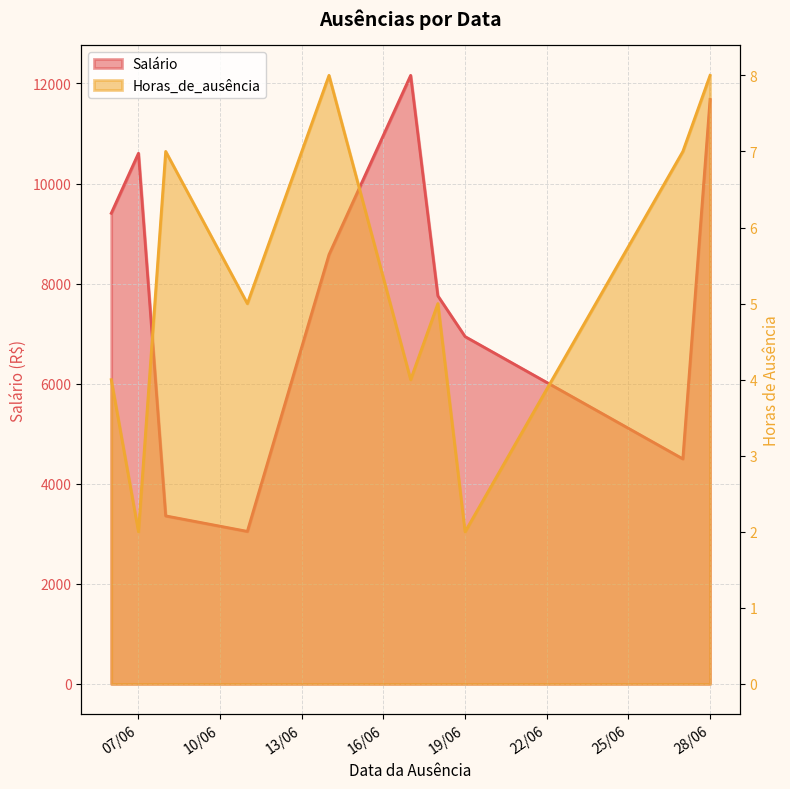

Rank the series by their average value, from highest to lowest.

Salário, Horas_de_ausência